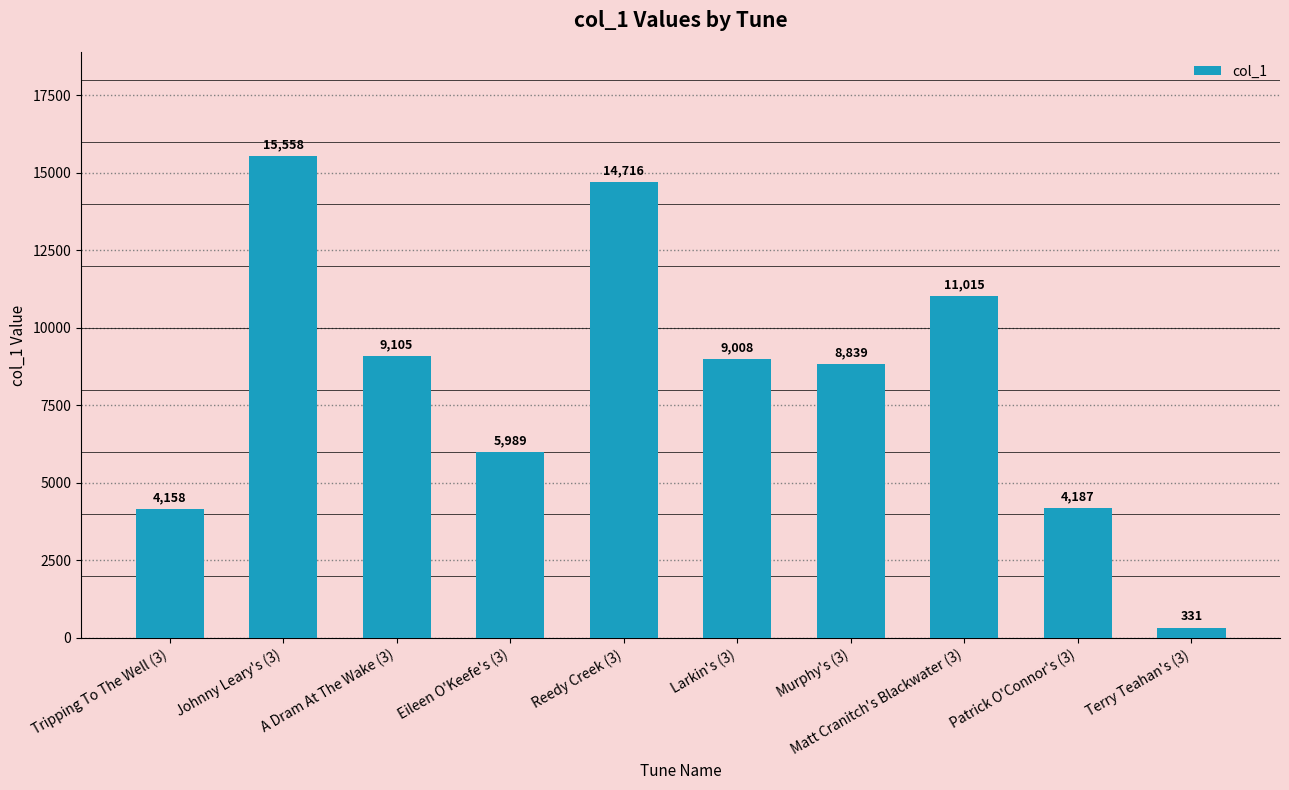

Where does the data first go above 9008?

Johnny Leary's (3)